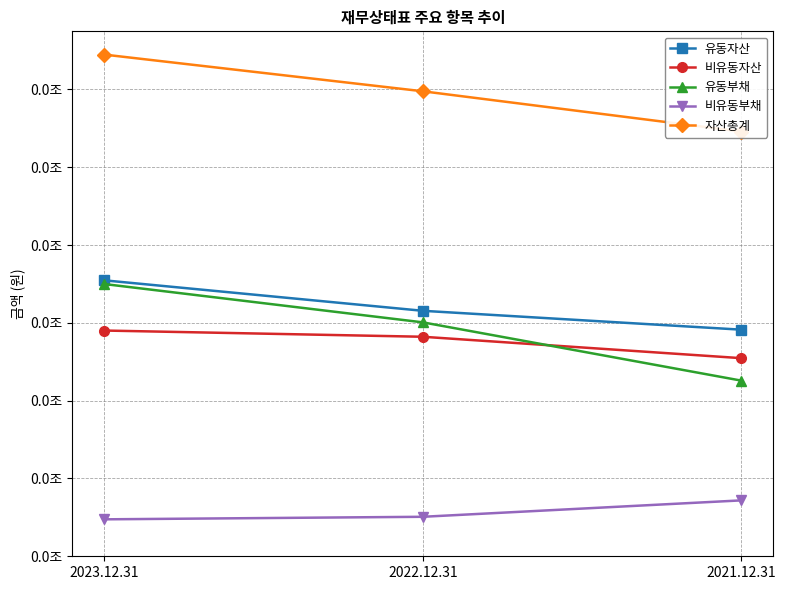

What are all the series names shown in the legend?

유동자산, 비유동자산, 유동부채, 비유동부채, 자산총계